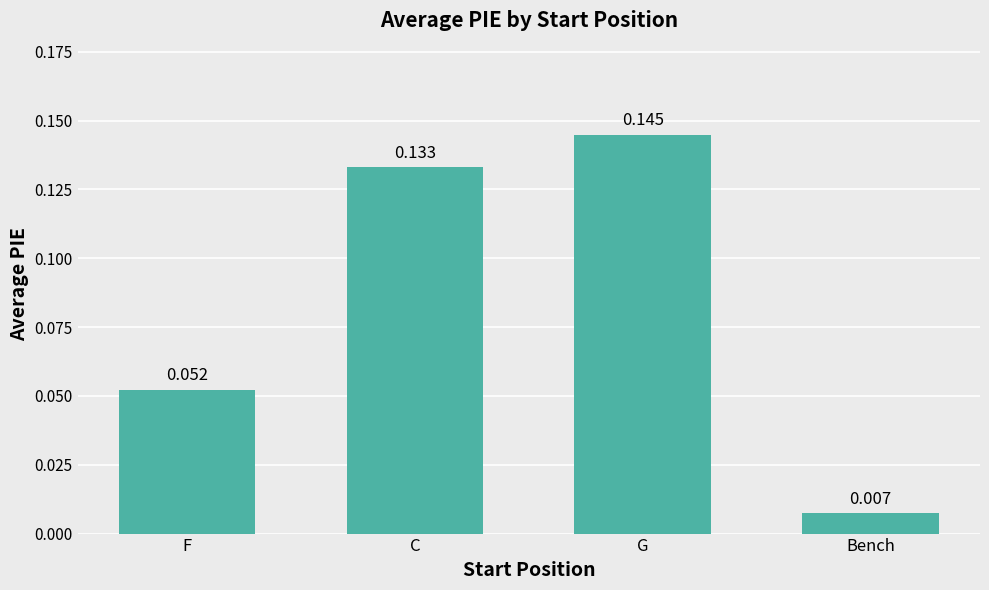

What is the label of the 1st bar from the left?

F